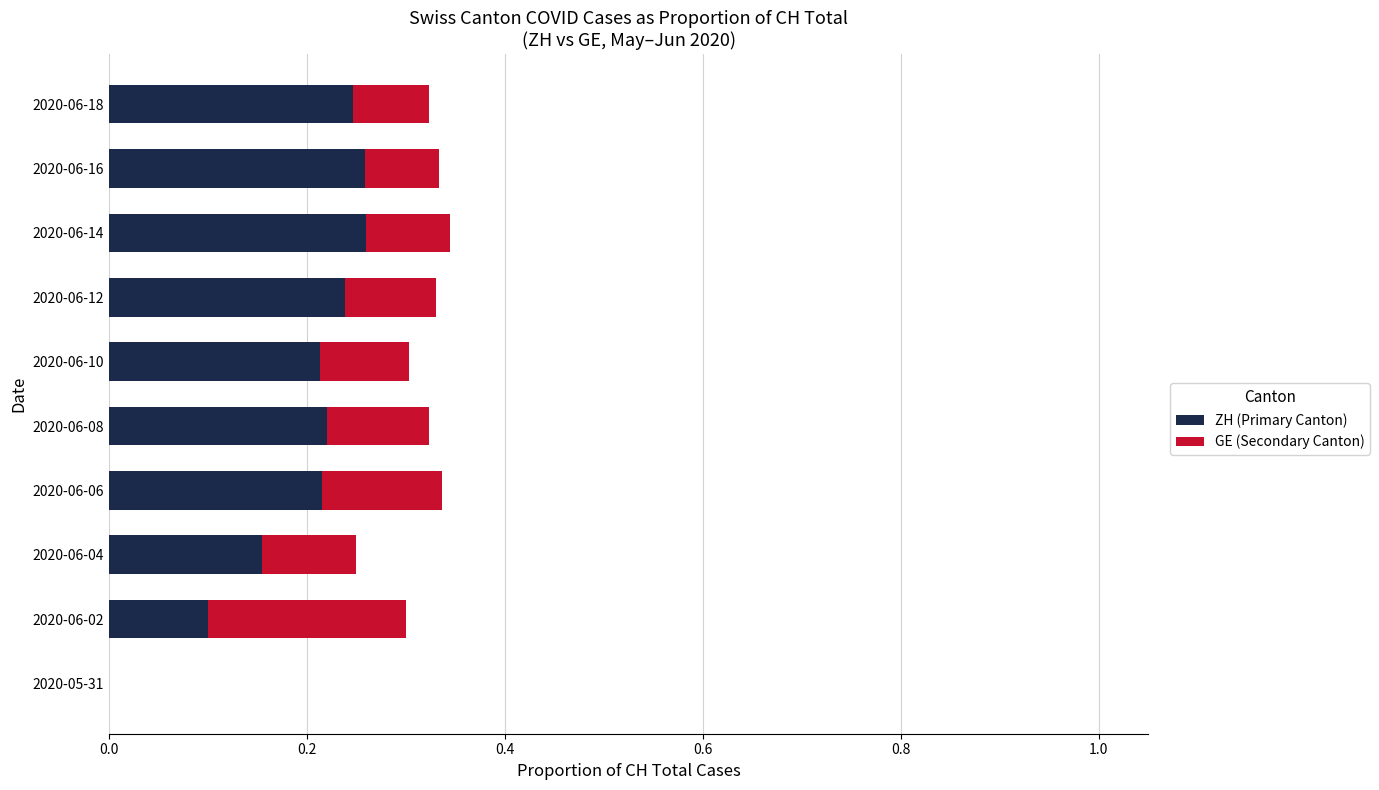

What is the sum of the ZH (Primary Canton) values at 2020-06-16 and 2020-06-18?

0.5